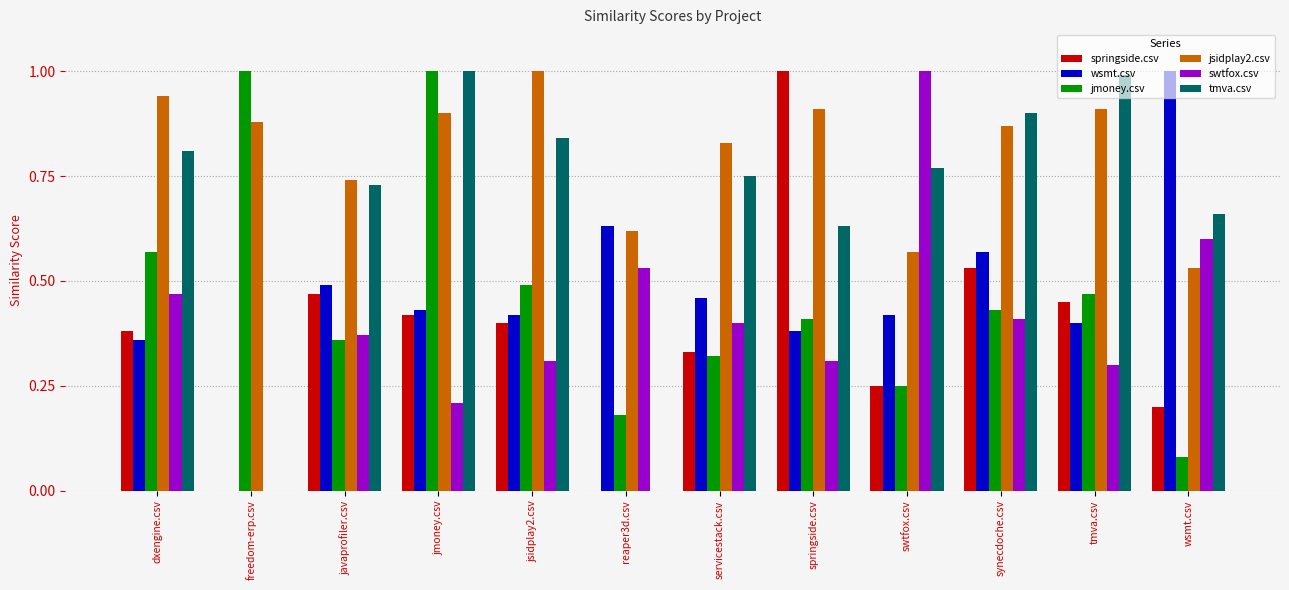

What is the highest value of the swtfox.csv series?

1.0